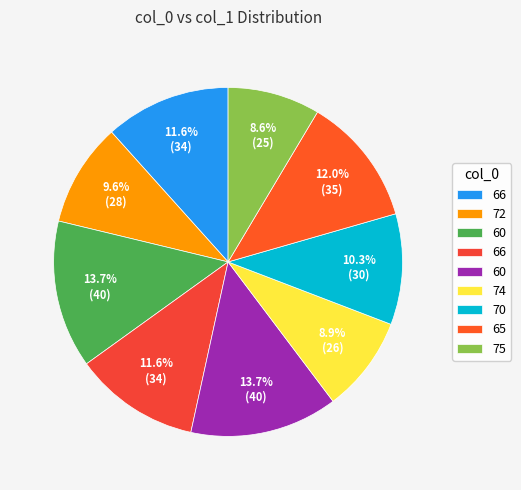

How many segments does this pie chart have?

9